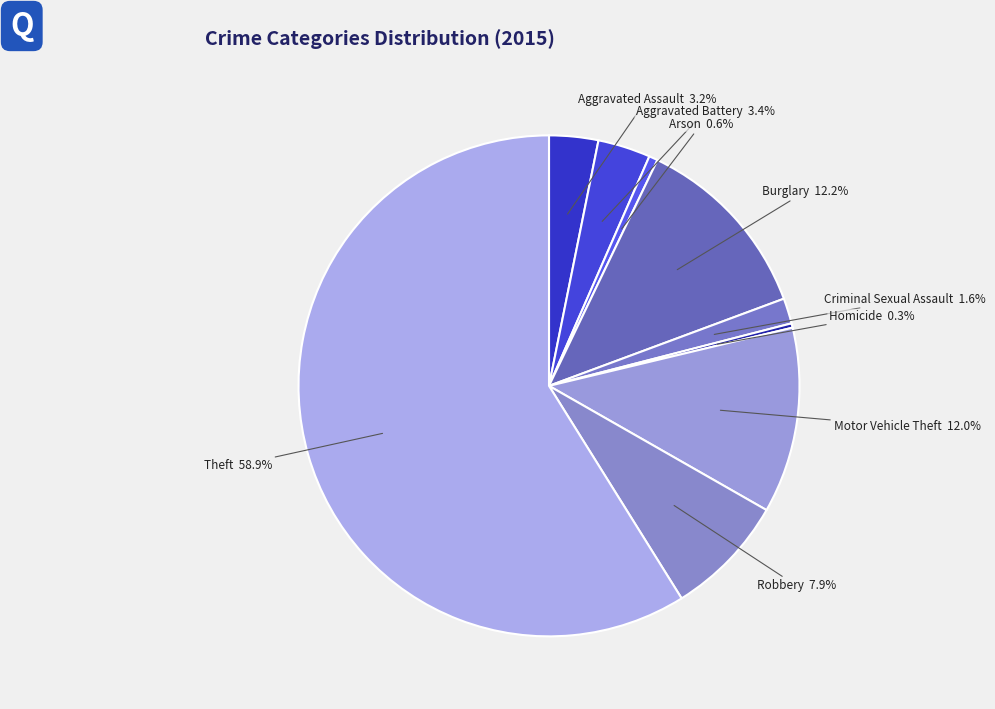

What percentage is the Aggravated Assault slice, to the nearest percent?

3%